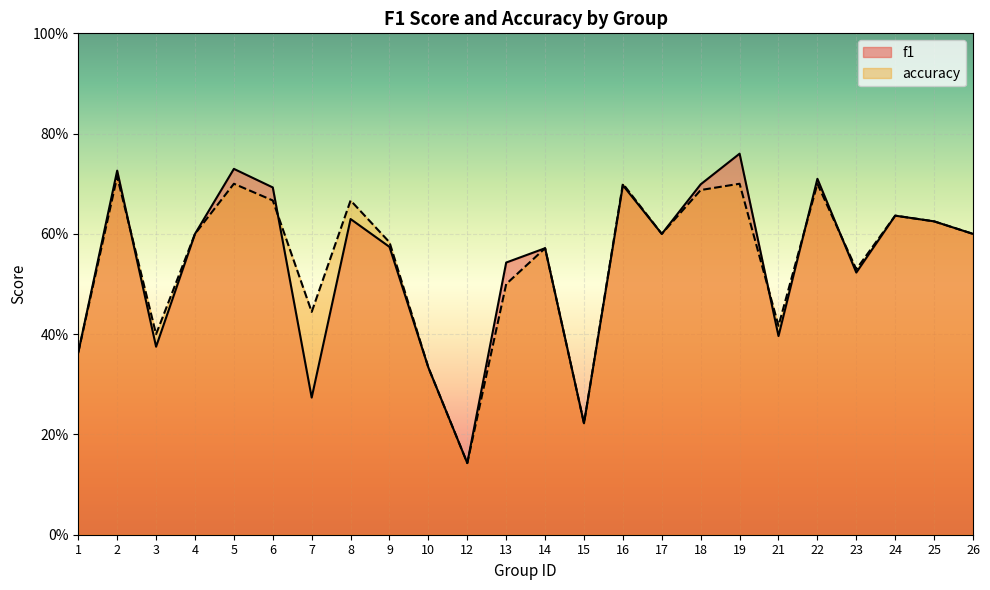

Count the number of data series in this chart.

2